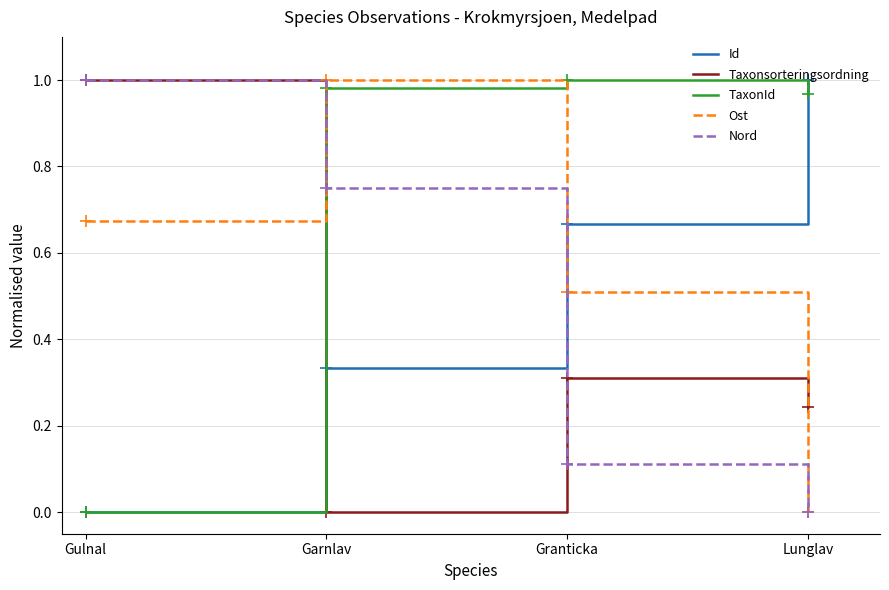

Which series changed the most between Garnlav and Lunglav?

Ost